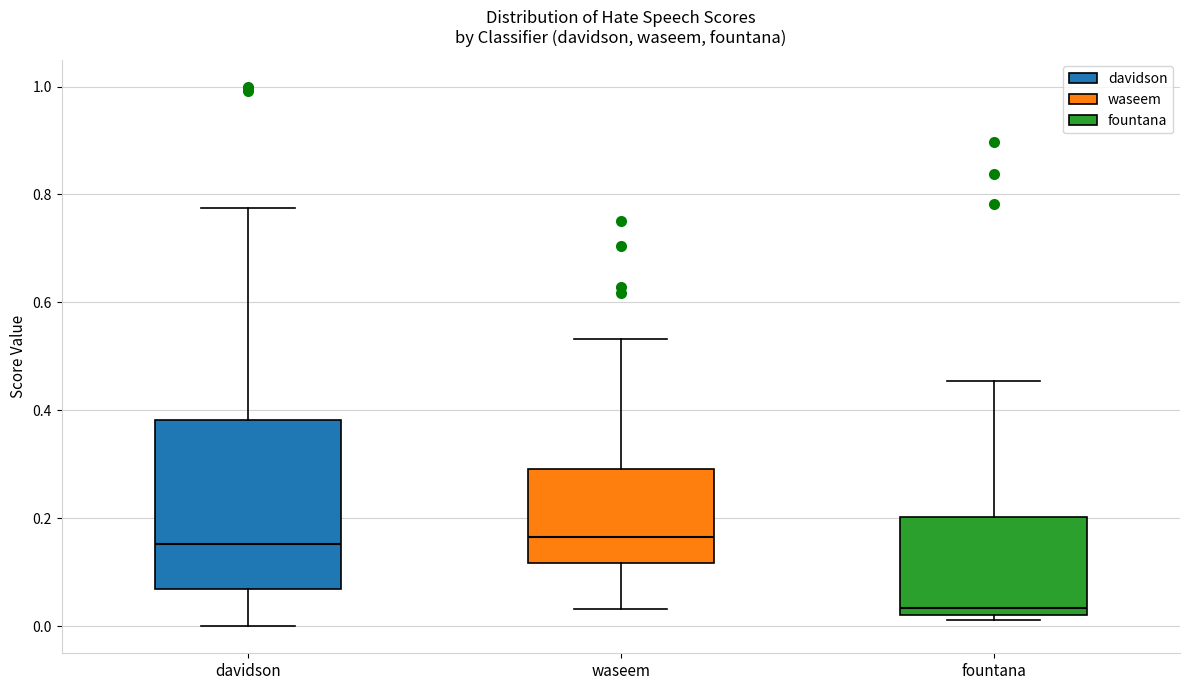

Where does the lower whisker of the box for davidson end on the y-axis? The values are not printed on the chart, so give them approximately, as read against the axis.

0.00